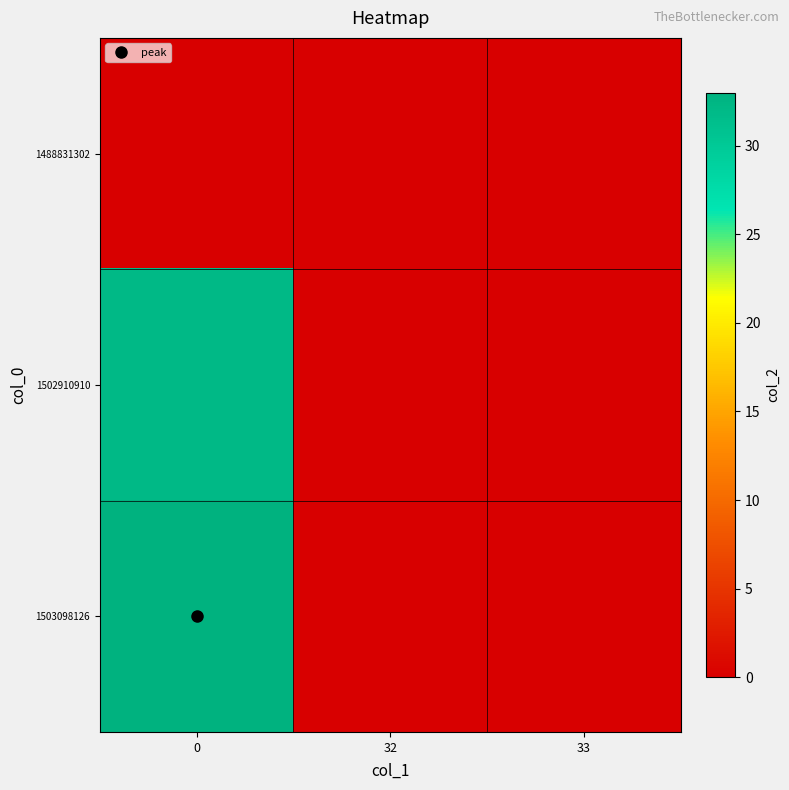

Reading left to right, list all the values displayed in this chart.

1488831302: 0=0	32=0	33=0
1502910910: 0=32	32=0	33=0
1503098126: 0=33	32=0	33=0